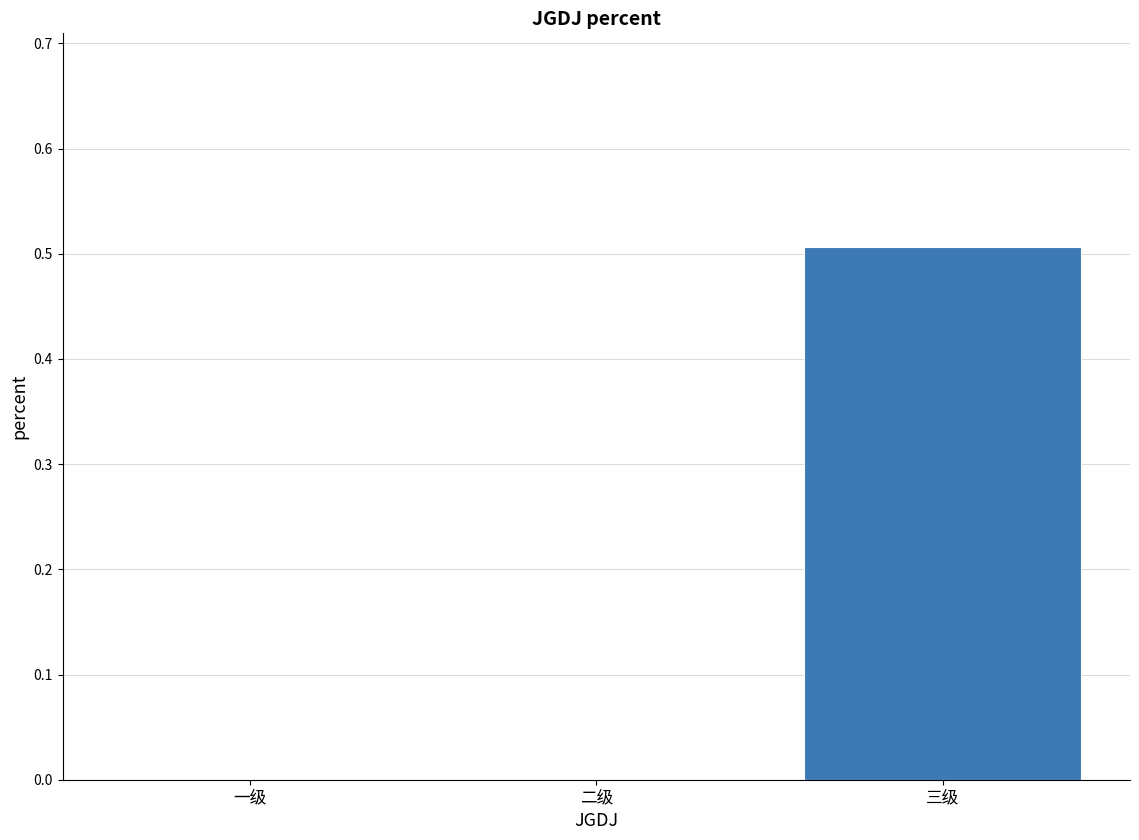

What is the greatest value displayed?

0.5